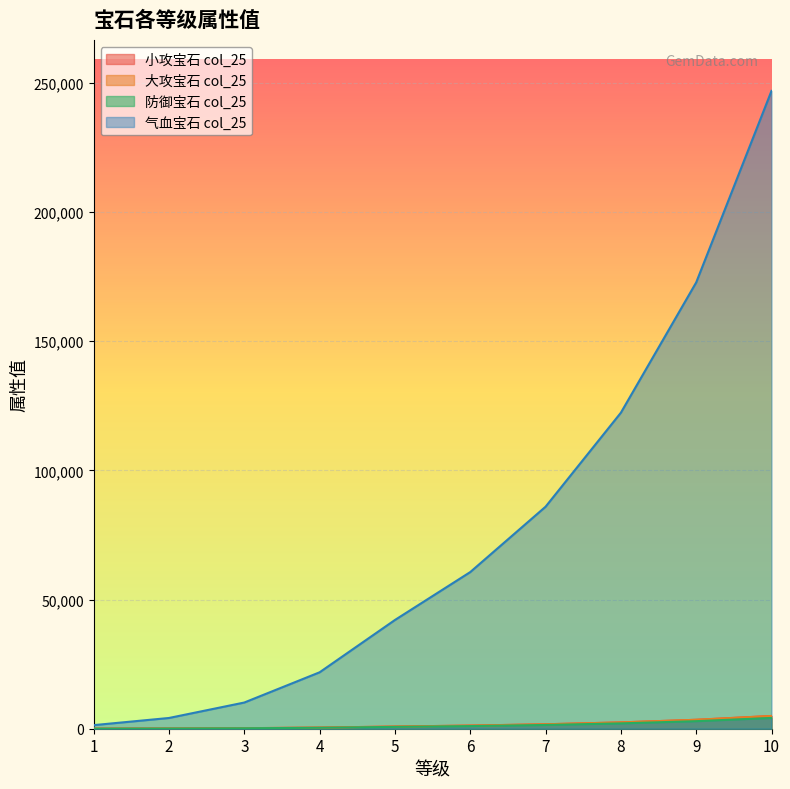

Is the value of 防御宝石 col_25 at 3 greater than the value of 大攻宝石 col_25 at 1?

Yes